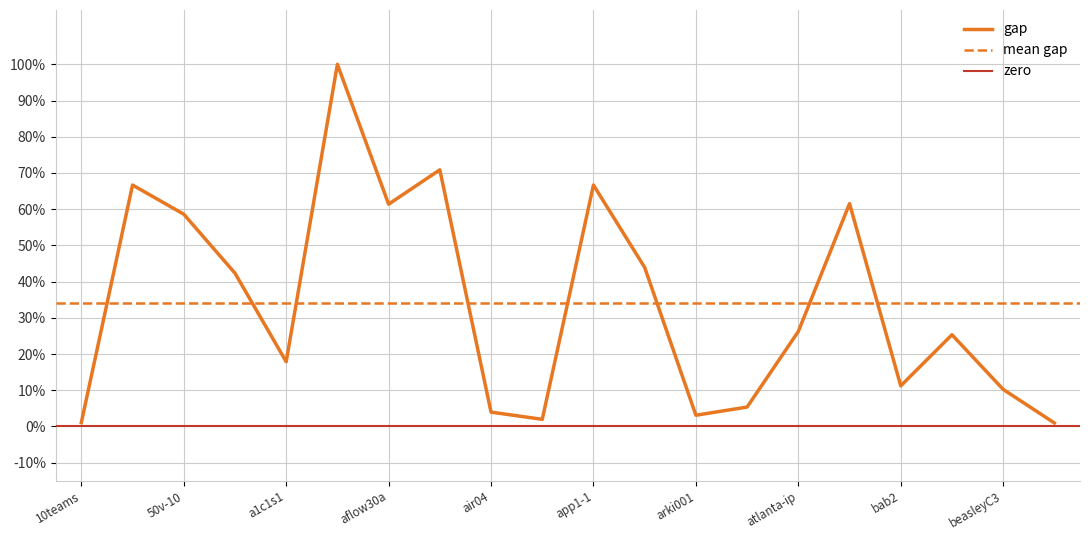

What is the ratio of the value at a1c1s1 to the value at beasleyC3?

1.7